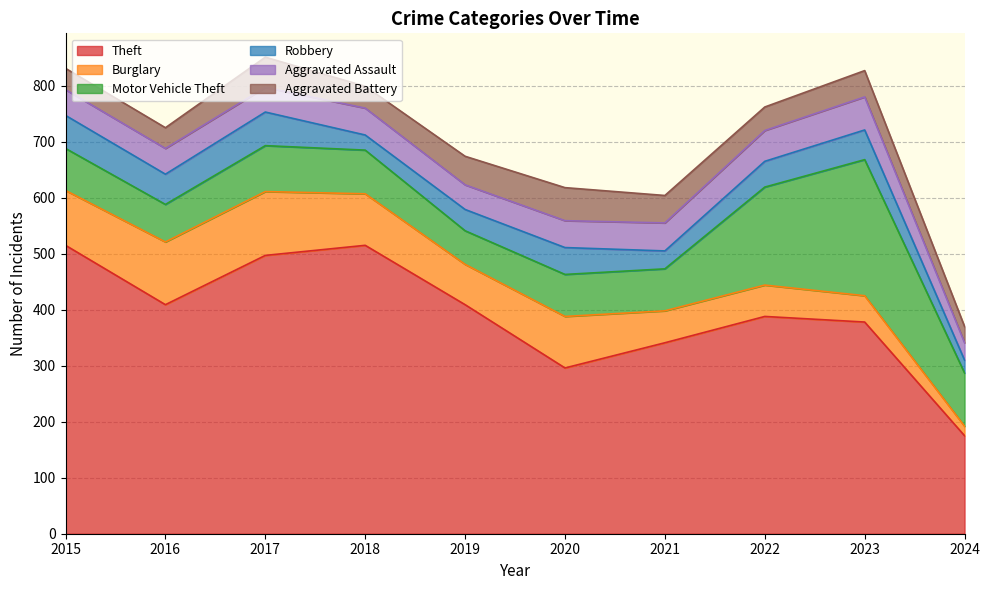

Which series has the largest total across all categories?

Theft